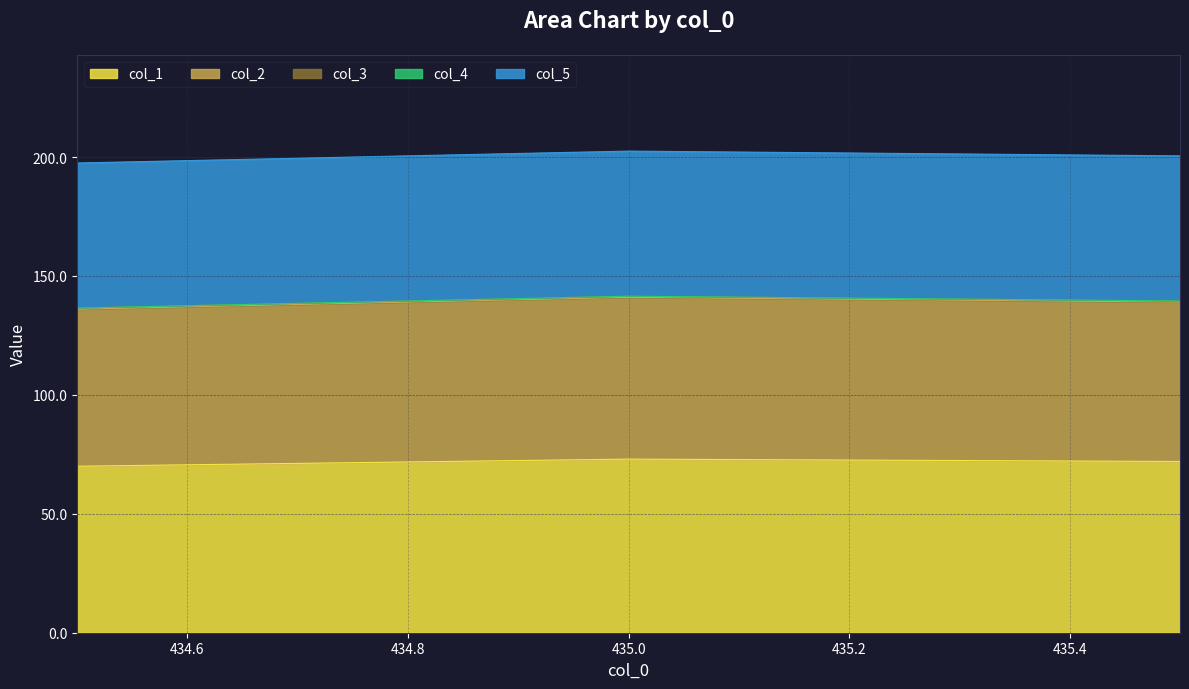

At which label does col_1 first exceed 72?

435.0